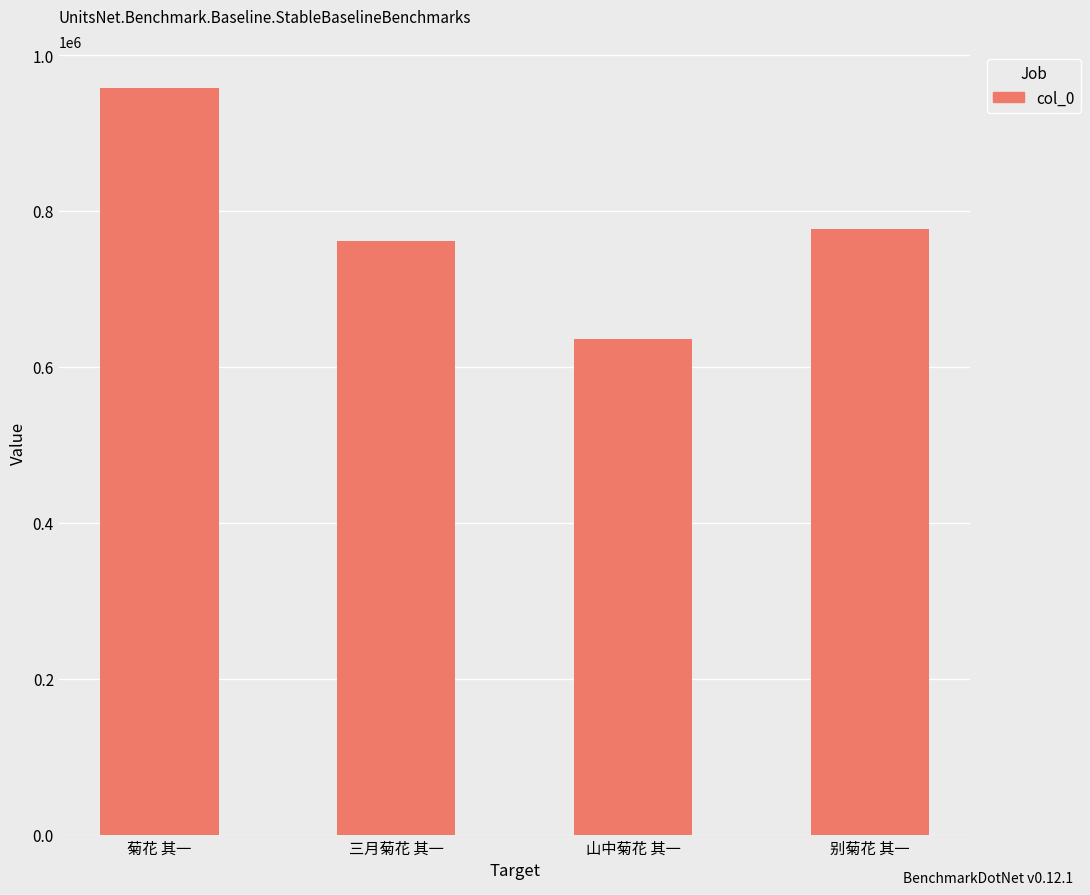

Reading left to right, what are all the values shown in this chart?

957312.4	762076.0	635250.0	777491.0